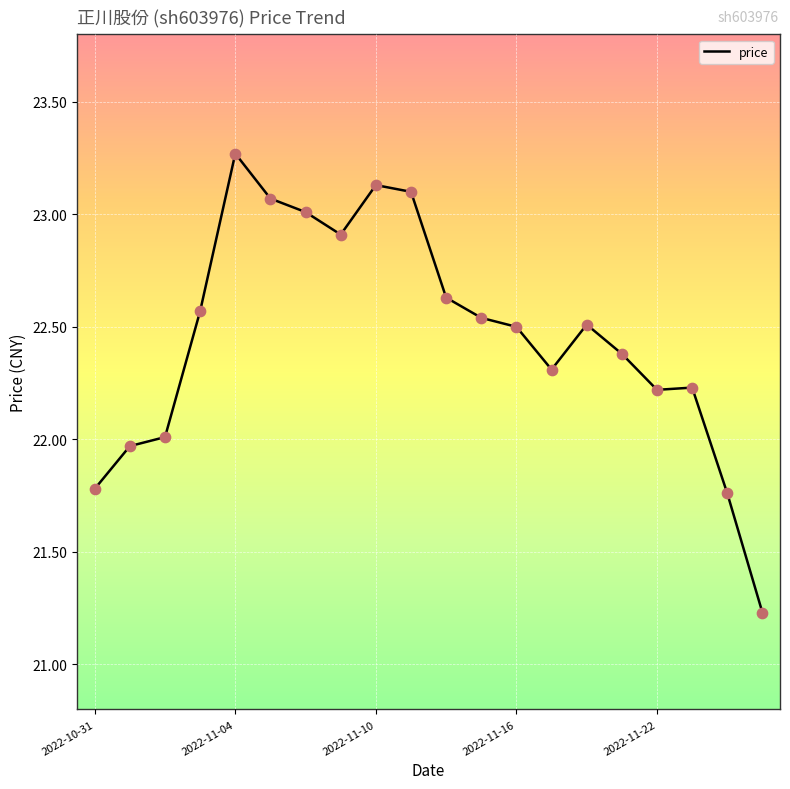

What is the difference between the maximum and minimum values?

2.0